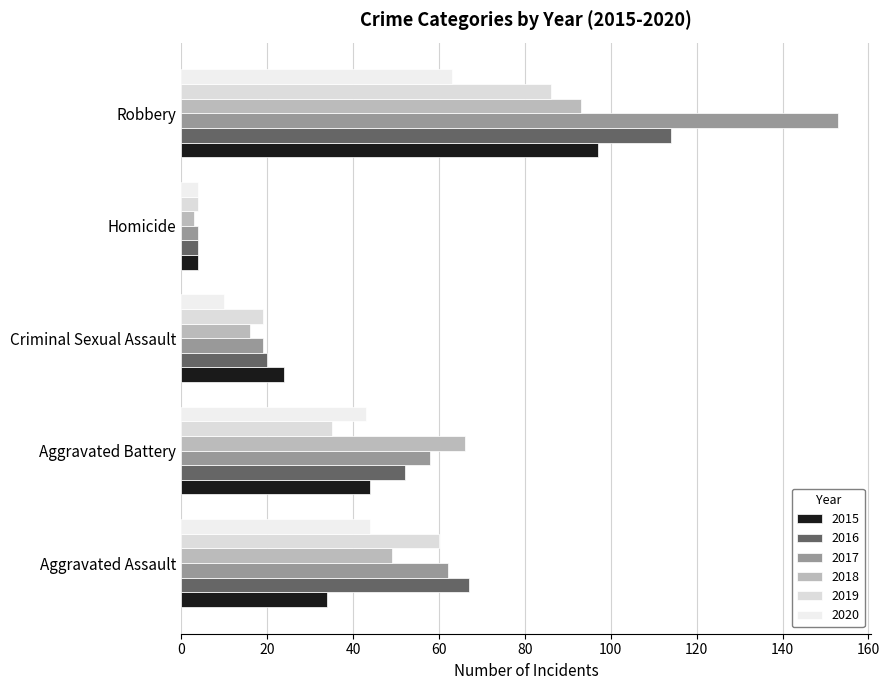

Which series changed the most between Criminal Sexual Assault and Robbery?

2017